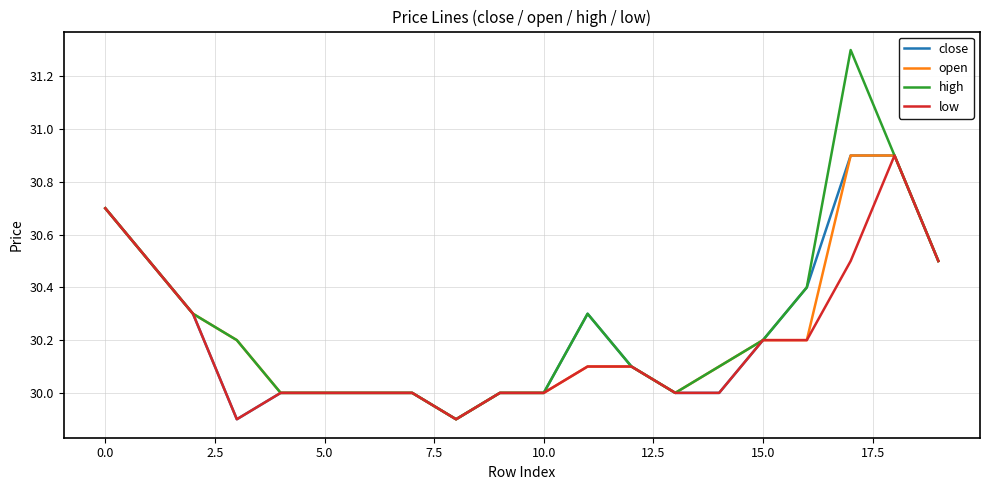

What is the greatest value displayed?

31.3